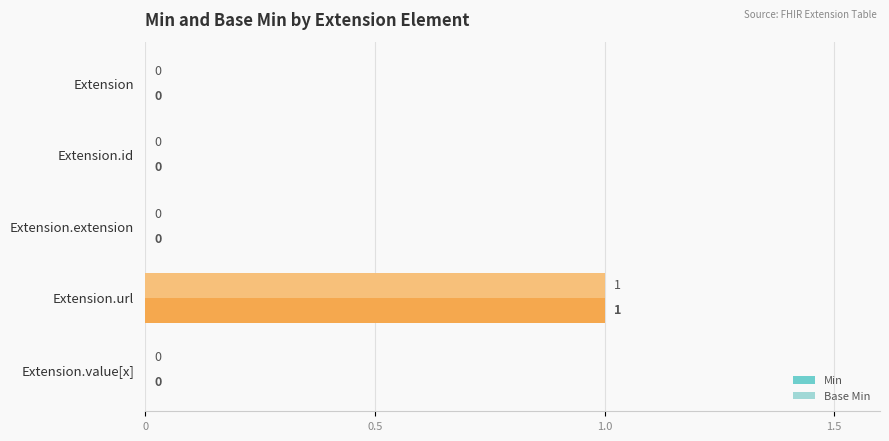

At which label does Min reach its peak?

Extension.url